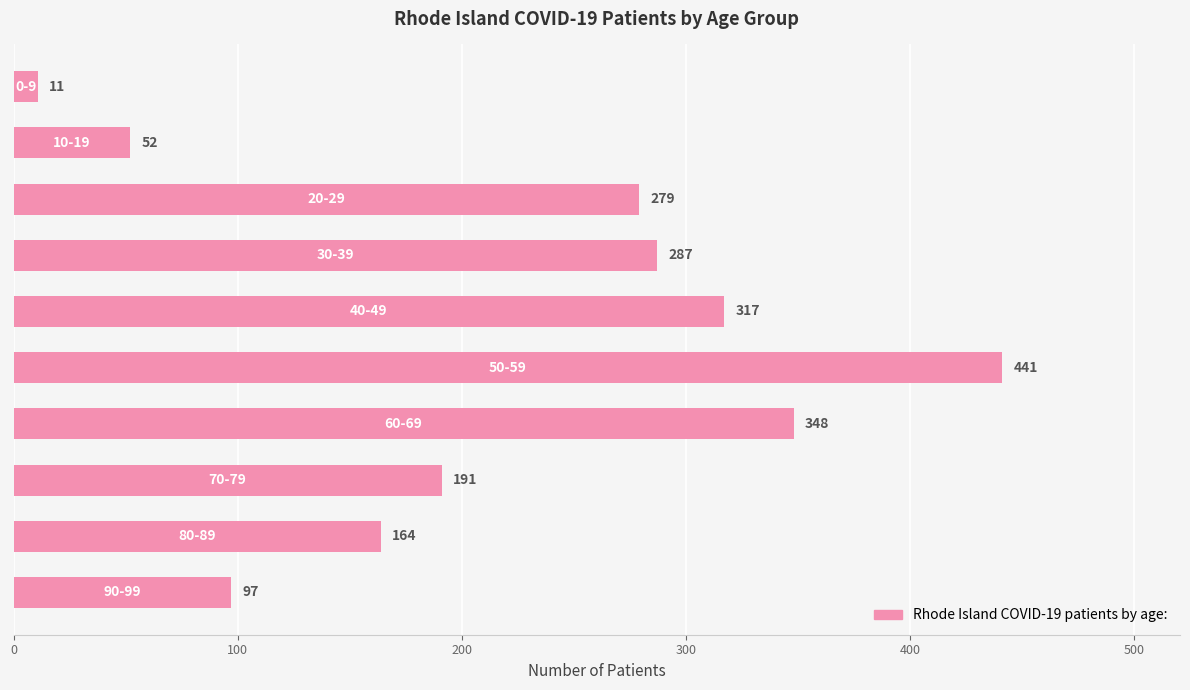

What is the smallest value displayed?

11